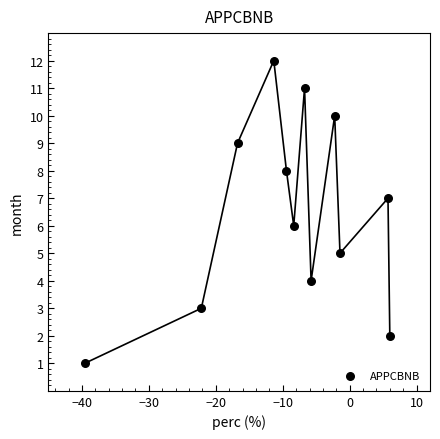

What is the range of Y values (max minus min)?

11